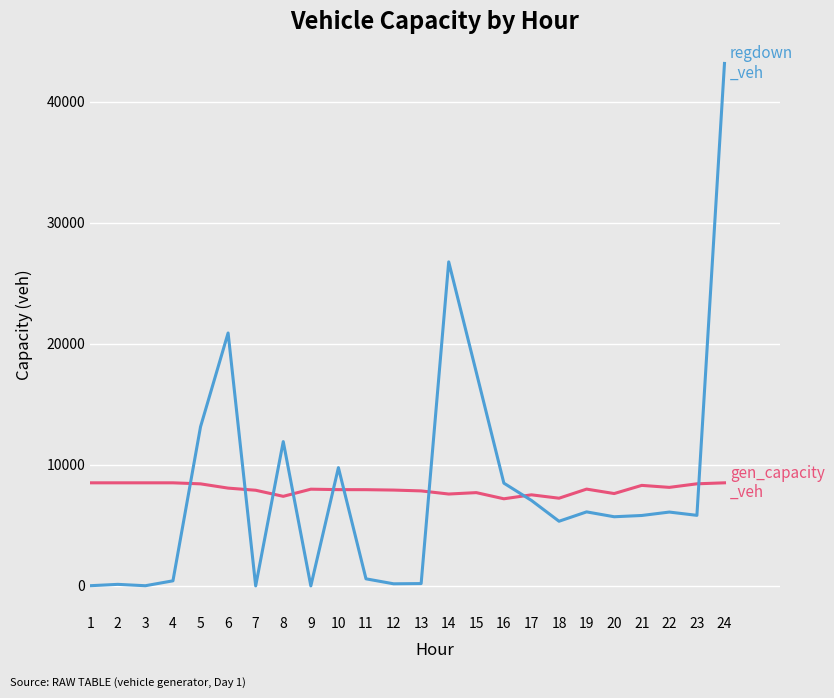

What is the greatest value displayed?

43149.6